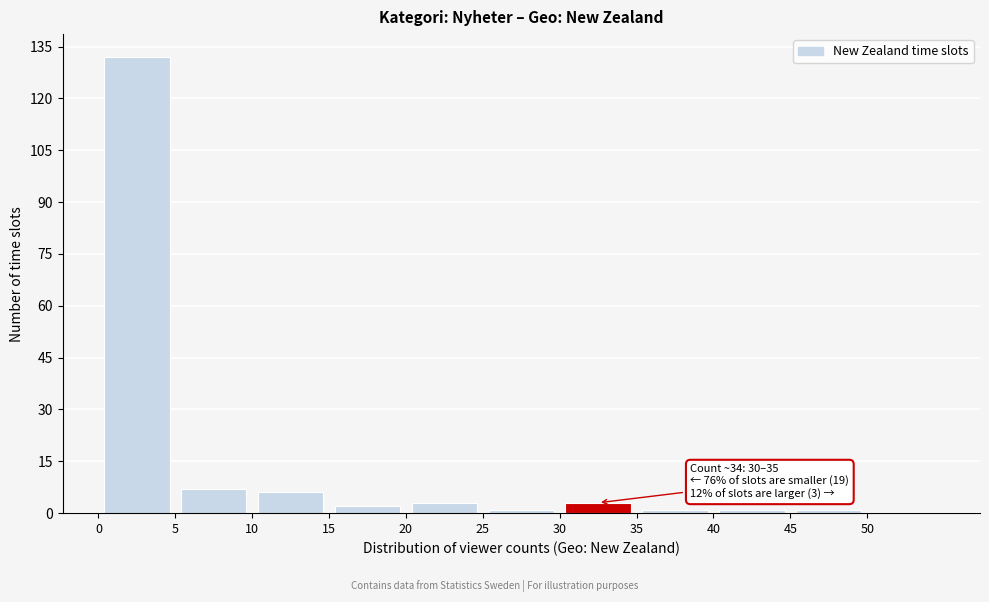

Over which range of the x-axis is the bar tallest?

0 to 5